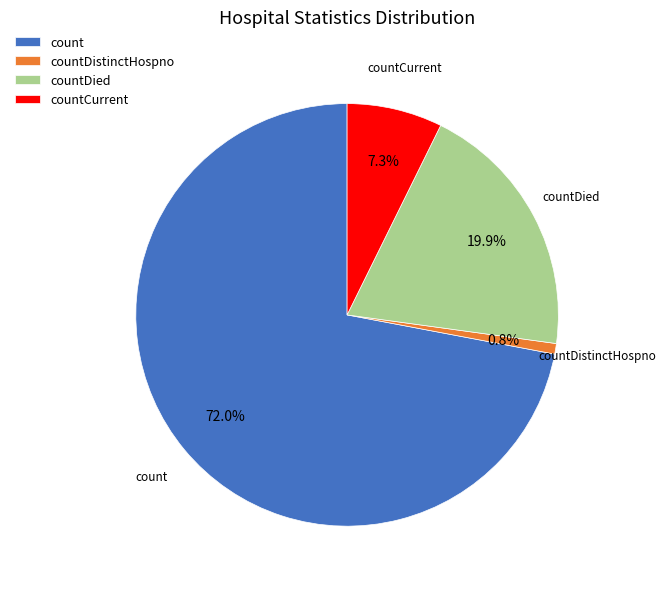

What is the smallest slice in the pie chart?

countDistinctHospno